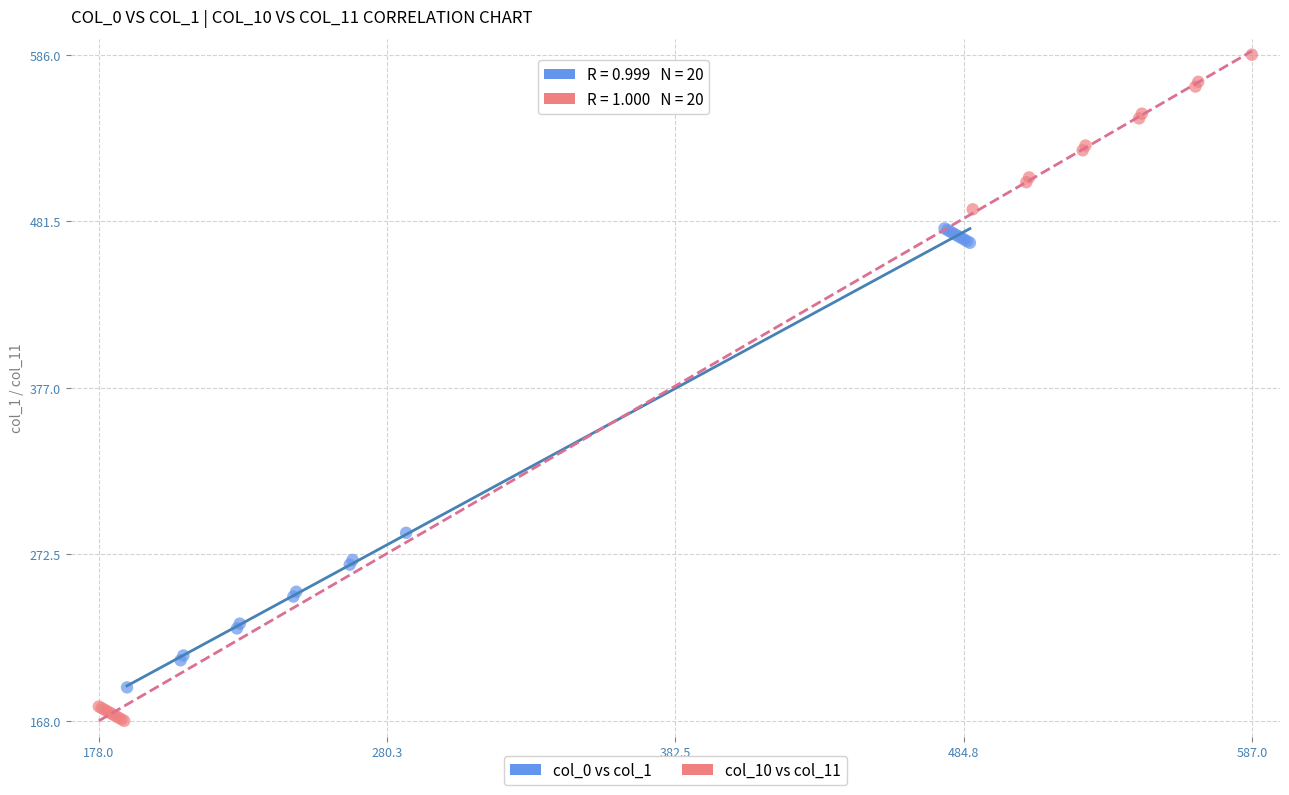

Which series reaches the maximum Y coordinate?

col_10 vs col_11